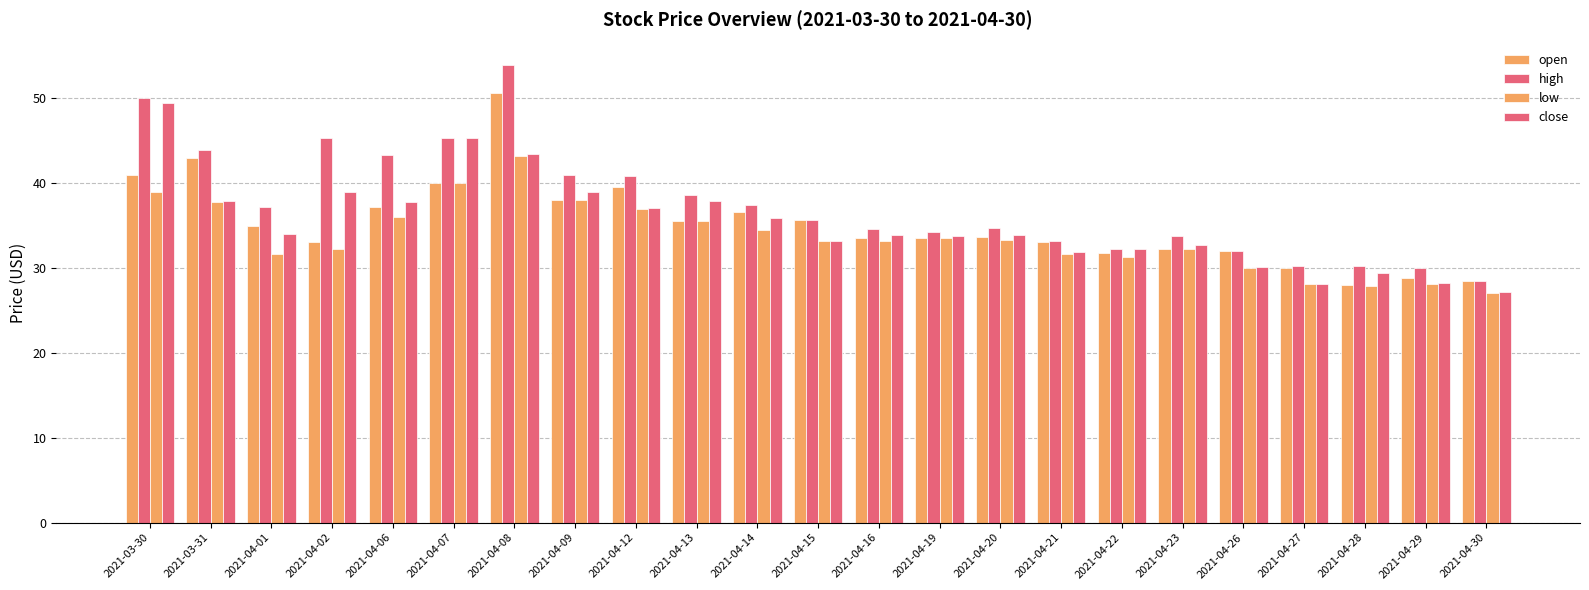

At which label is close closest to 38?

2021-03-31